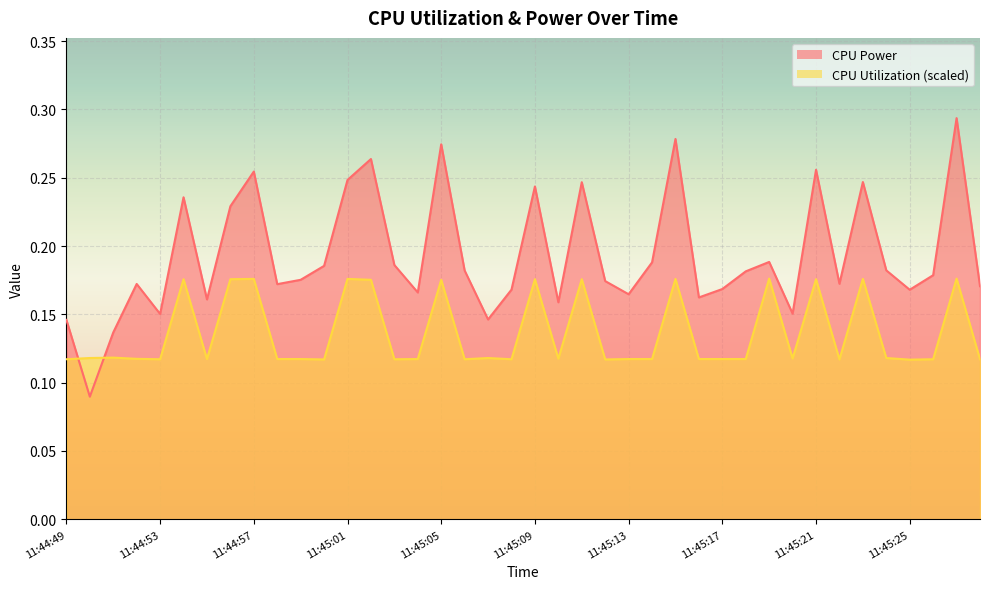

Reading left to right, transcribe all the data shown in this chart.

CPU Power: 11:44:49=0.1	11:44:50=0.1	11:44:51=0.1	11:44:52=0.2	11:44:53=0.2	11:44:54=0.2	11:44:55=0.2	11:44:56=0.2	11:44:57=0.3	11:44:58=0.2	11:44:59=0.2	11:45:00=0.2	11:45:01=0.2	11:45:02=0.3	11:45:03=0.2	11:45:04=0.2	11:45:05=0.3	11:45:06=0.2	11:45:07=0.1	11:45:08=0.2	11:45:09=0.2	11:45:10=0.2	11:45:11=0.2	11:45:12=0.2	11:45:13=0.2	11:45:14=0.2	11:45:15=0.3	11:45:16=0.2	11:45:17=0.2	11:45:18=0.2	11:45:19=0.2	11:45:20=0.2	11:45:21=0.3	11:45:22=0.2	11:45:23=0.2	11:45:24=0.2	11:45:25=0.2	11:45:26=0.2	11:45:27=0.3	11:45:28=0.2
CPU Utilization: 11:44:49=0.1	11:44:50=0.1	11:44:51=0.1	11:44:52=0.1	11:44:53=0.1	11:44:54=0.2	11:44:55=0.1	11:44:56=0.2	11:44:57=0.2	11:44:58=0.1	11:44:59=0.1	11:45:00=0.1	11:45:01=0.2	11:45:02=0.2	11:45:03=0.1	11:45:04=0.1	11:45:05=0.2	11:45:06=0.1	11:45:07=0.1	11:45:08=0.1	11:45:09=0.2	11:45:10=0.1	11:45:11=0.2	11:45:12=0.1	11:45:13=0.1	11:45:14=0.1	11:45:15=0.2	11:45:16=0.1	11:45:17=0.1	11:45:18=0.1	11:45:19=0.2	11:45:20=0.1	11:45:21=0.2	11:45:22=0.1	11:45:23=0.2	11:45:24=0.1	11:45:25=0.1	11:45:26=0.1	11:45:27=0.2	11:45:28=0.1